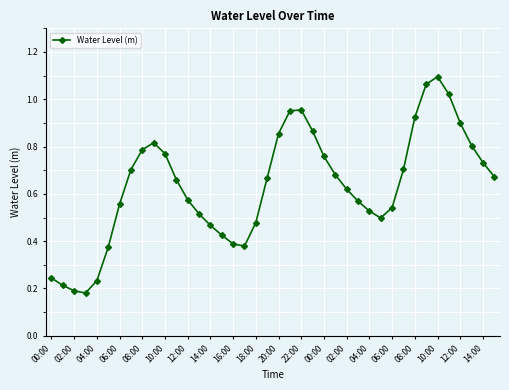

True or false: the data has more than 2 interior local peaks.

True